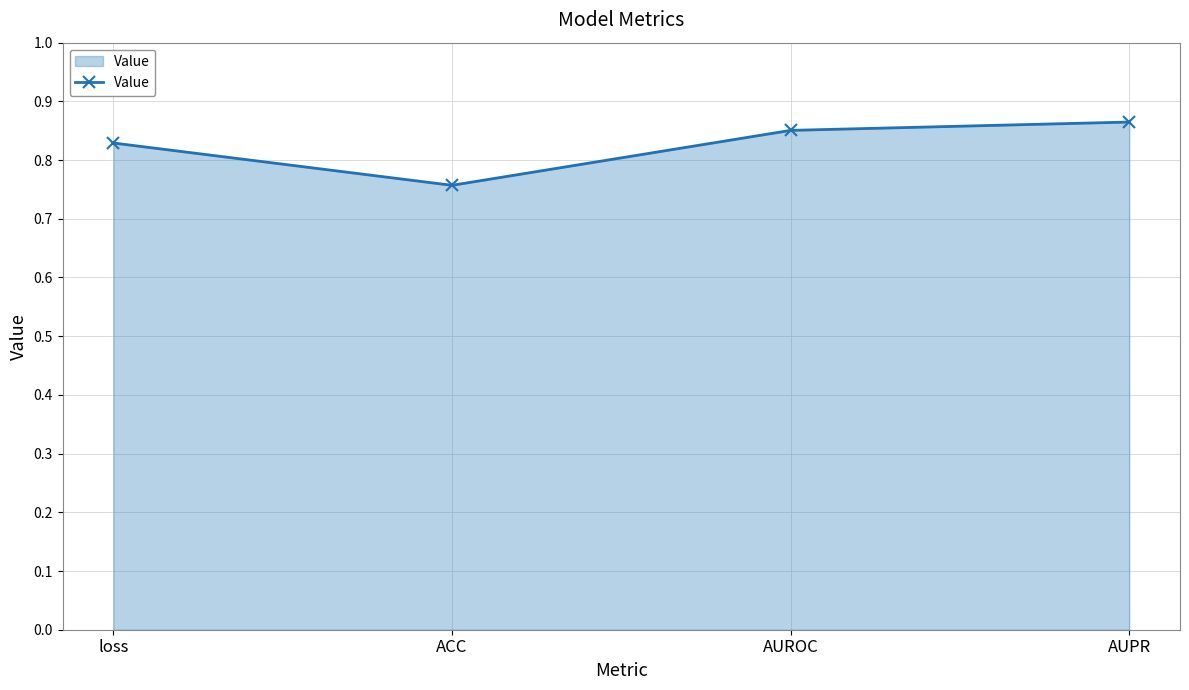

Rank the categories by value from highest to lowest.

AUPR, AUROC, loss, ACC